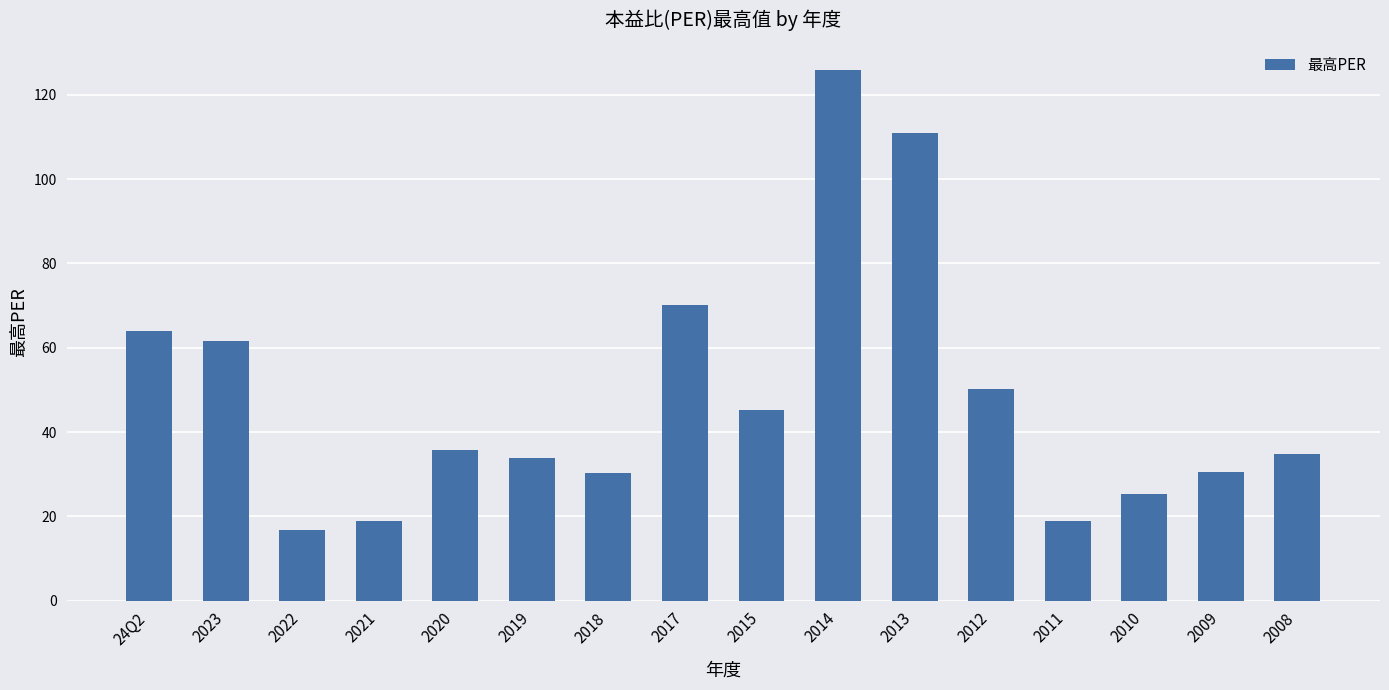

What is the change in value from 24Q2 to 2015?

-18.7